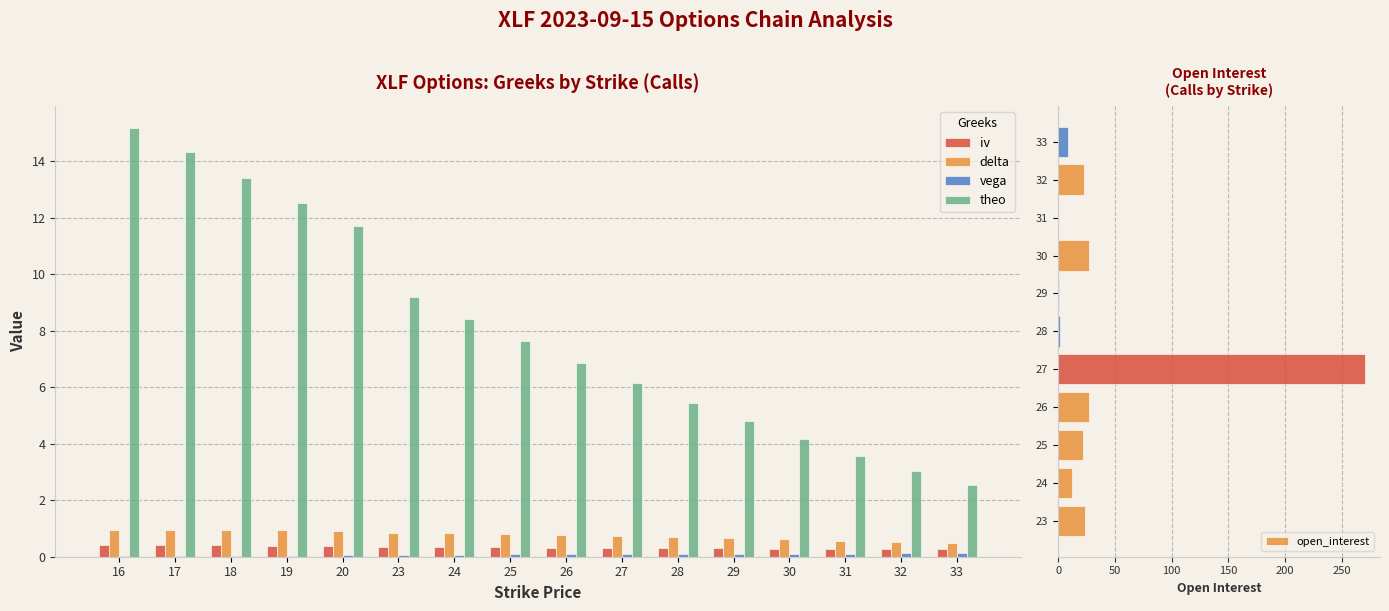

What is the sum of the vega values at 30 and 20?

0.2